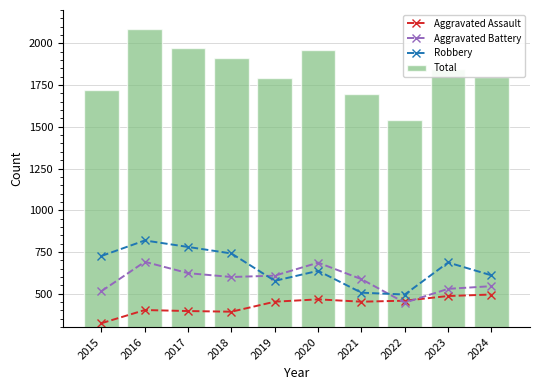

Does the chart contain any negative values?

No